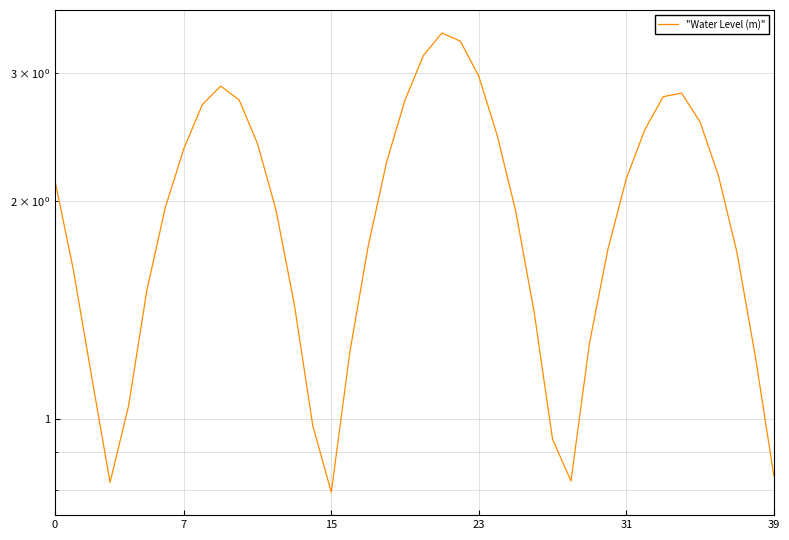

What is the change in value from 13 to 29?

-0.2